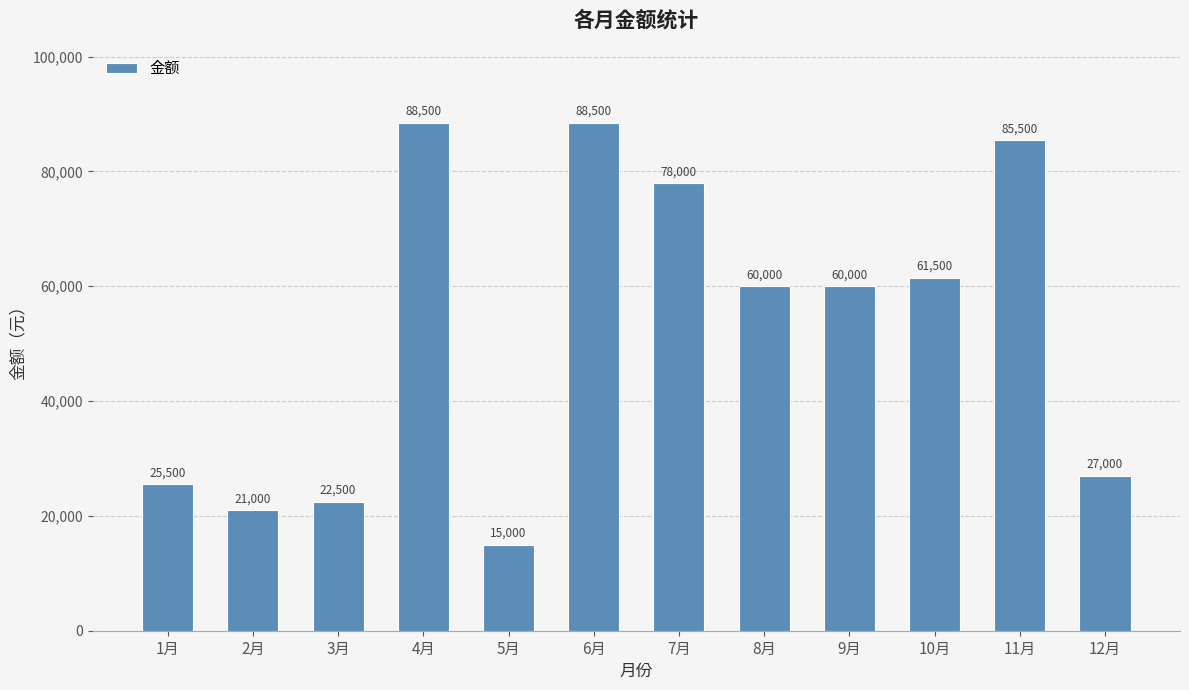

Is it true that the value at 5月 is 3364?

False